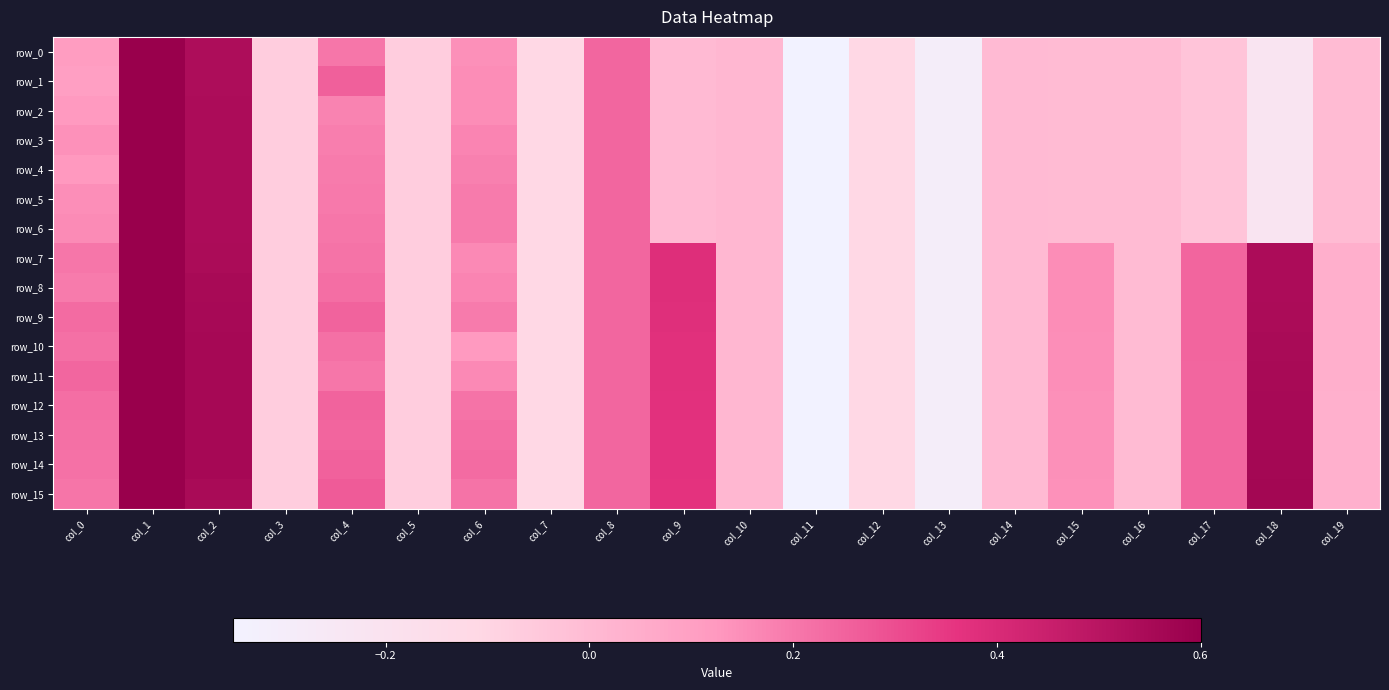

How many values in the row_2 series are below 0?

12